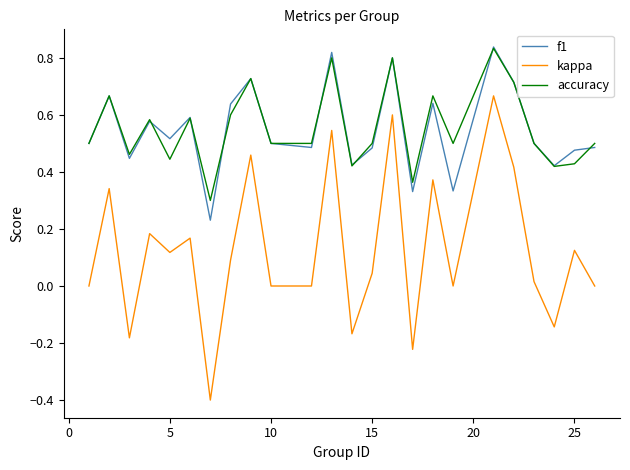

True or false: kappa and f1 cross at least once.

False